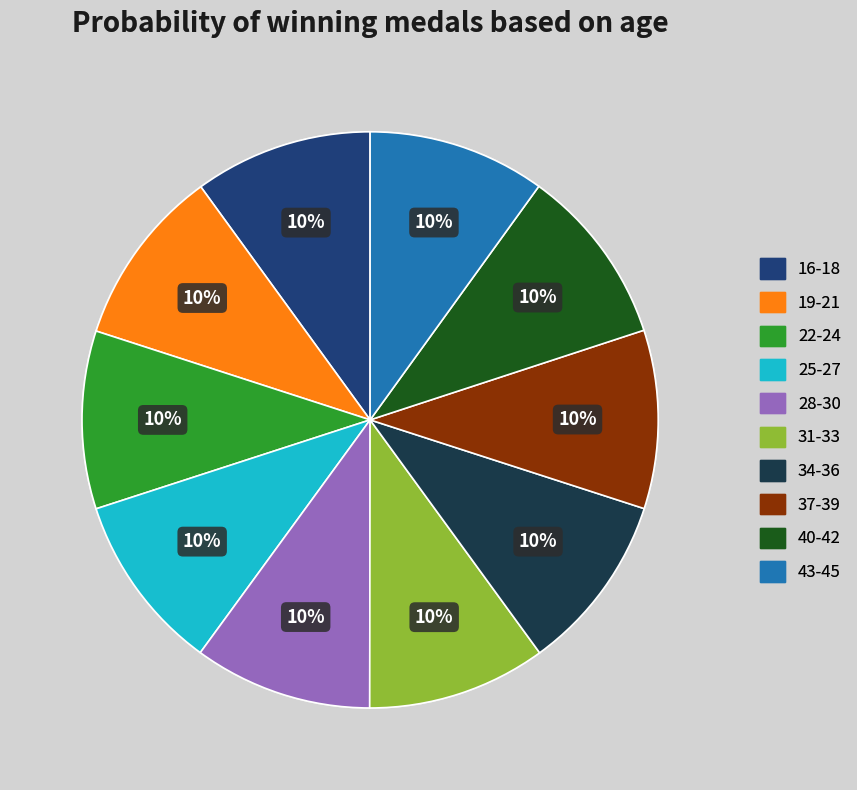

Is there any slice that represents more than half of the pie?

No